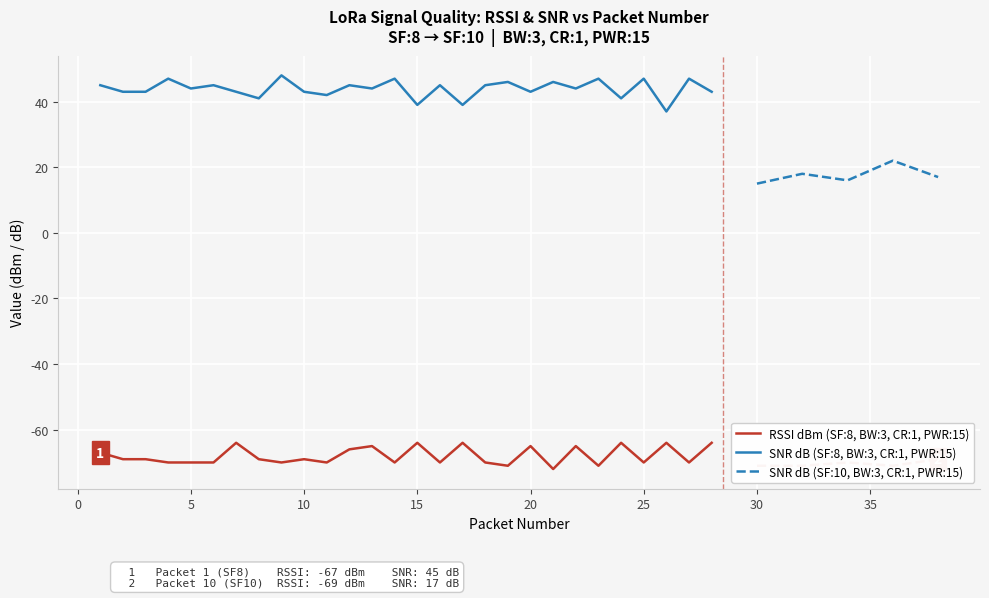

How many RSSI (col_5) values are between -70 and -65?

19